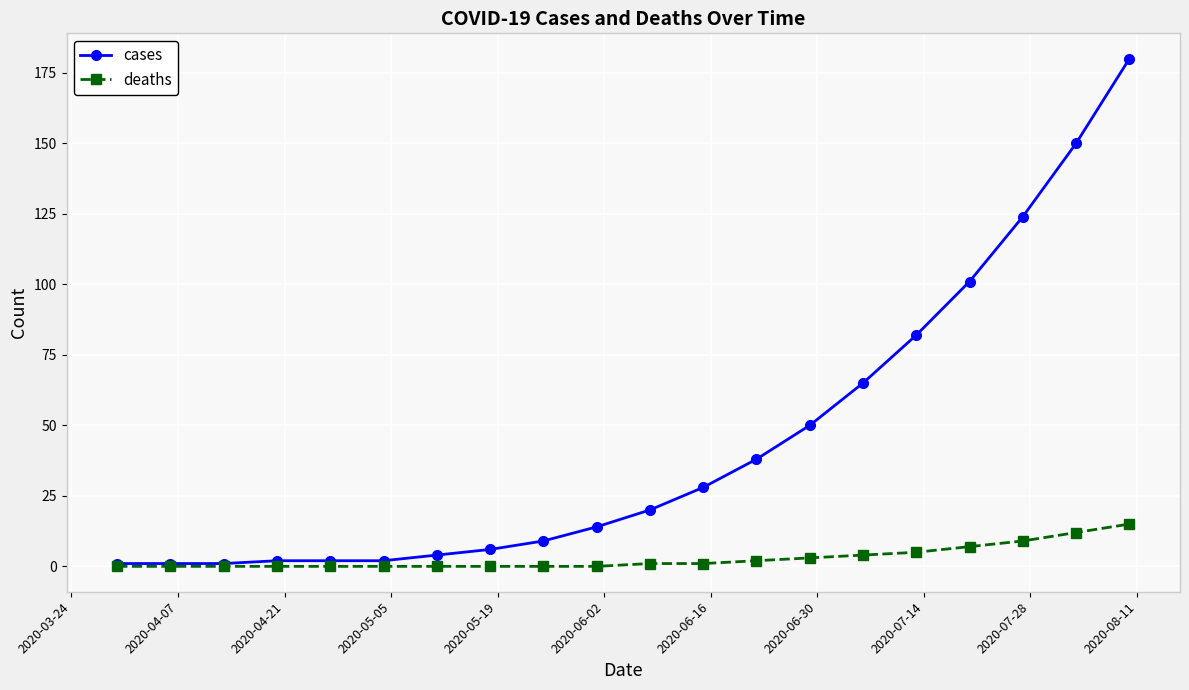

Rank the series by their maximum value, from highest to lowest.

cases, deaths